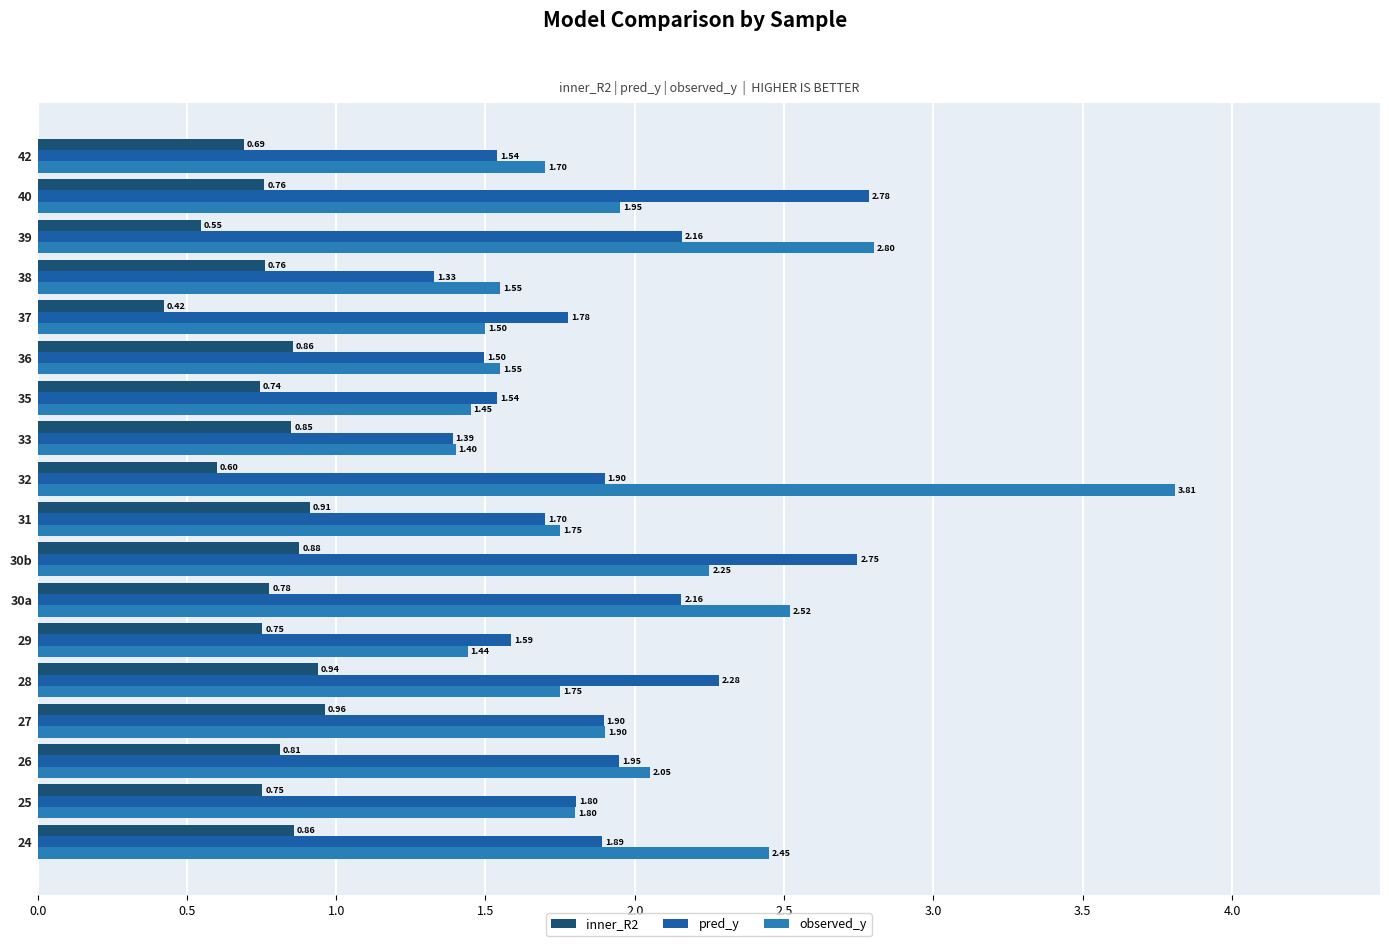

What is the sum of the pred_y values at 40 and 39?

4.9